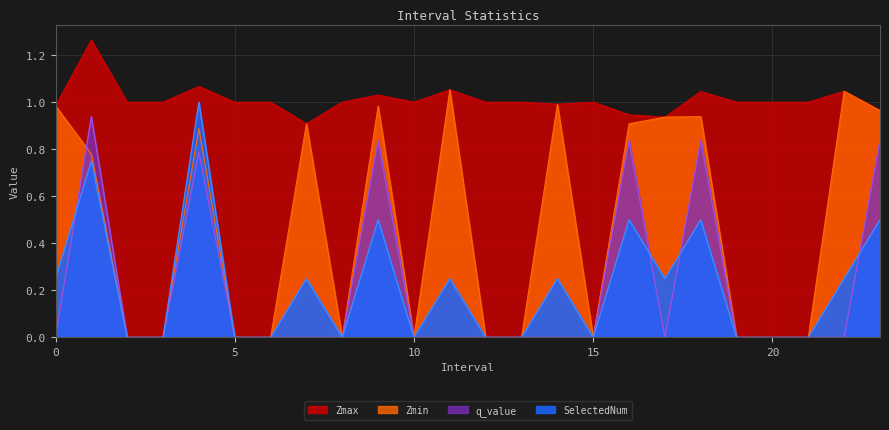

True or false: Zmin has more than 2 points higher than both neighbors.

True